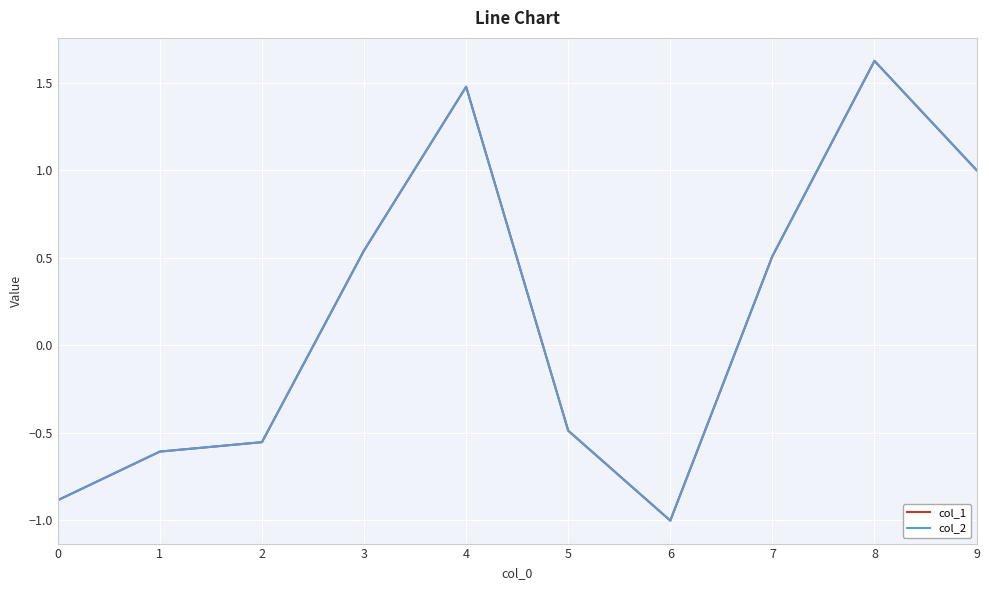

Is it true that col_2 equals -0.6 at 1?

True